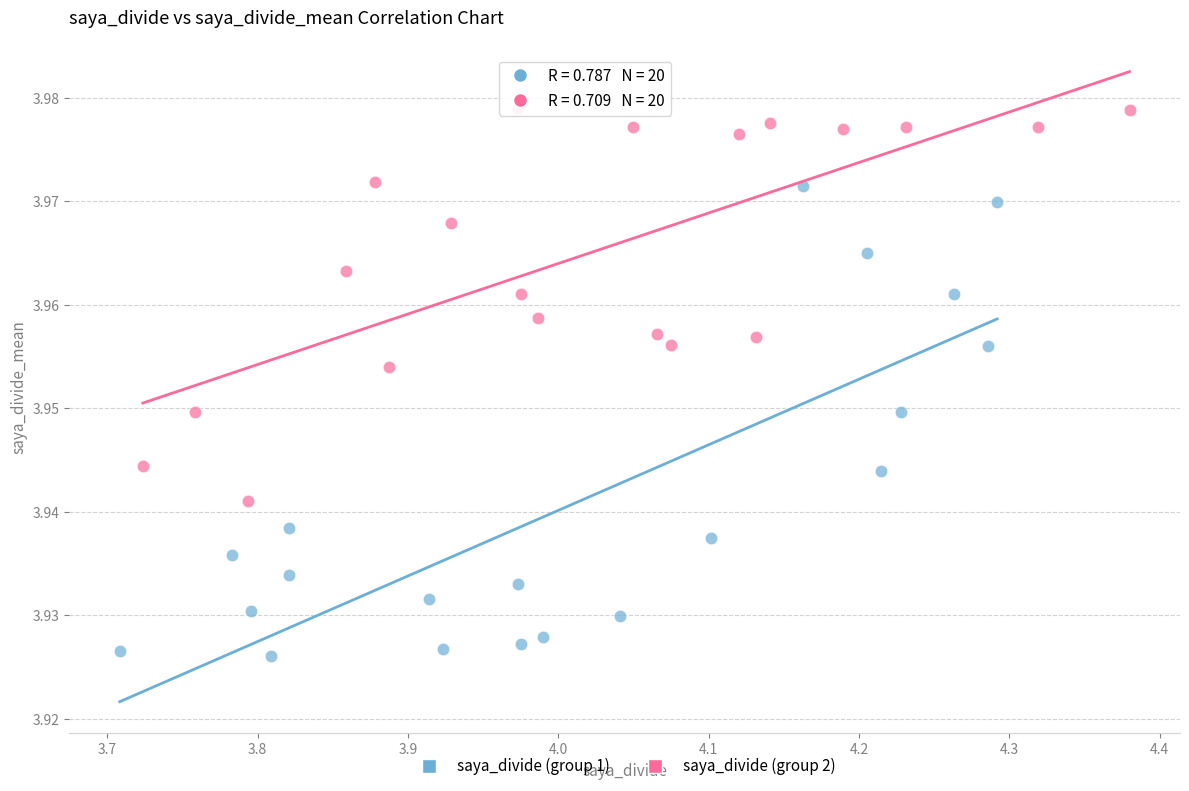

Which series contains the lowest Y value?

saya_divide (group 1)